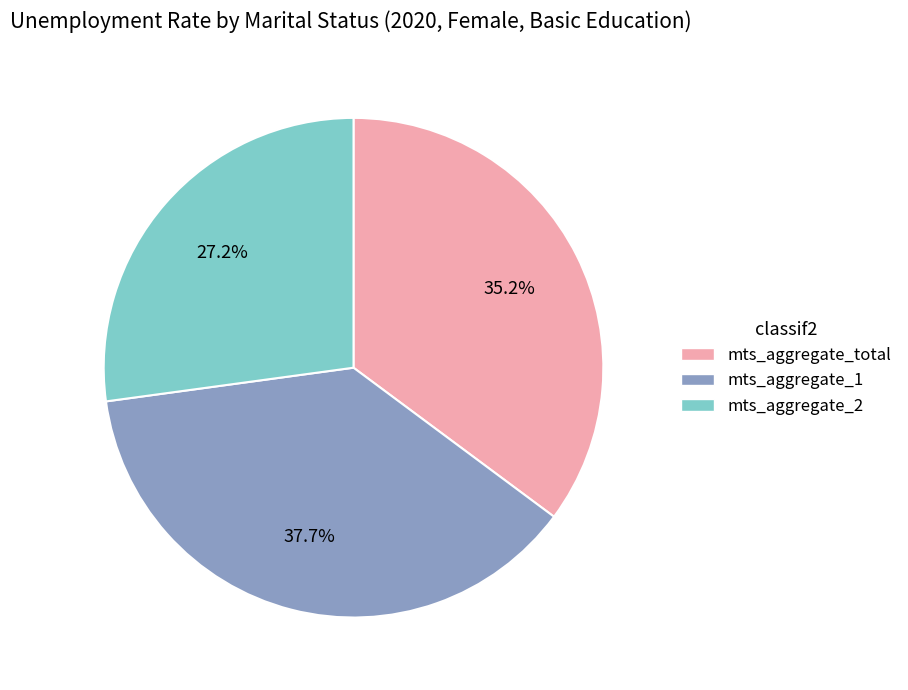

Rank the categories by value from lowest to highest.

mts_aggregate_2, mts_aggregate_total, mts_aggregate_1